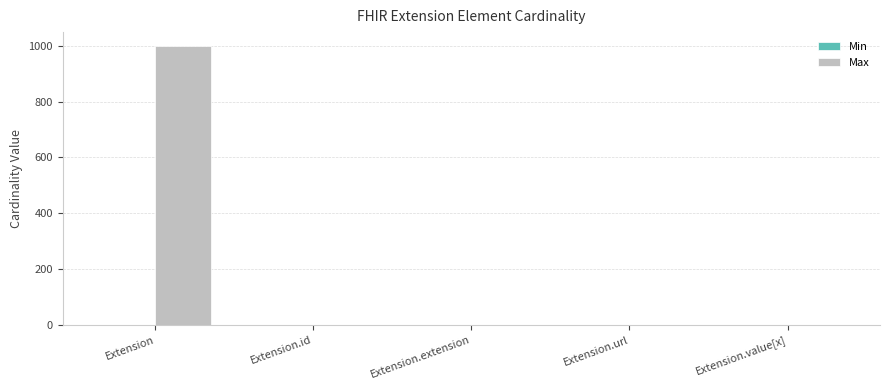

Which category has the highest value in the Max series?

Extension